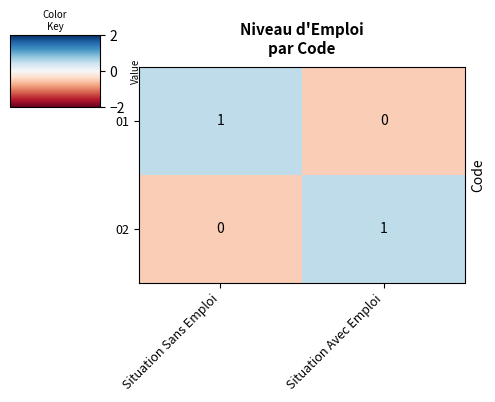

At which label does 02 reach its minimum?

Situation Sans Emploi